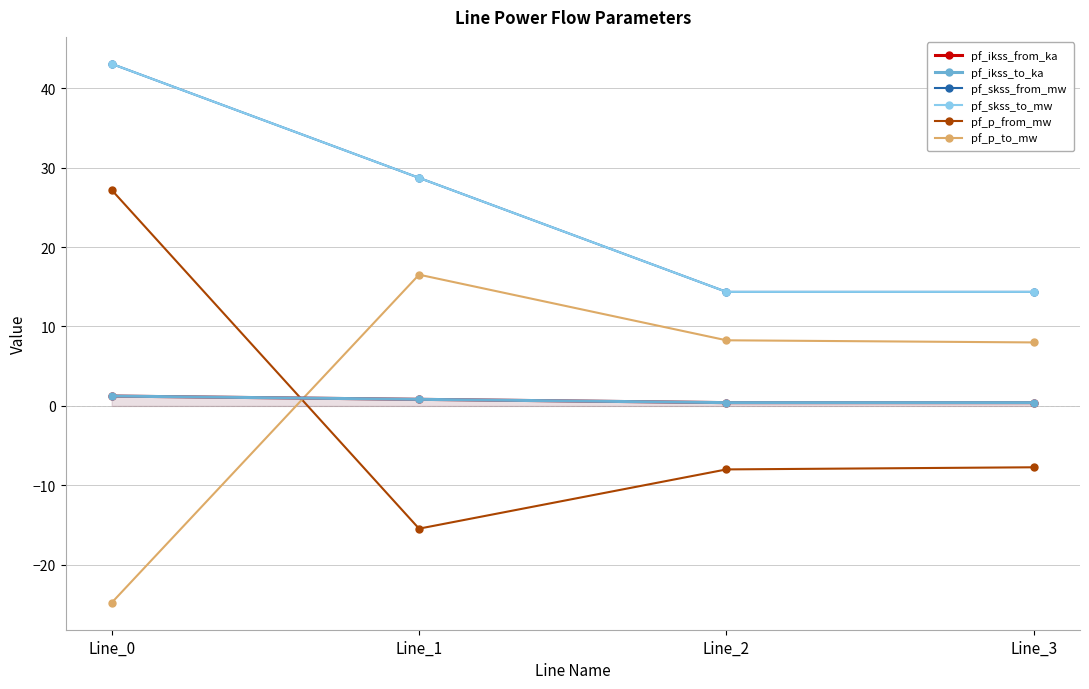

Count the number of categories in the chart.

4